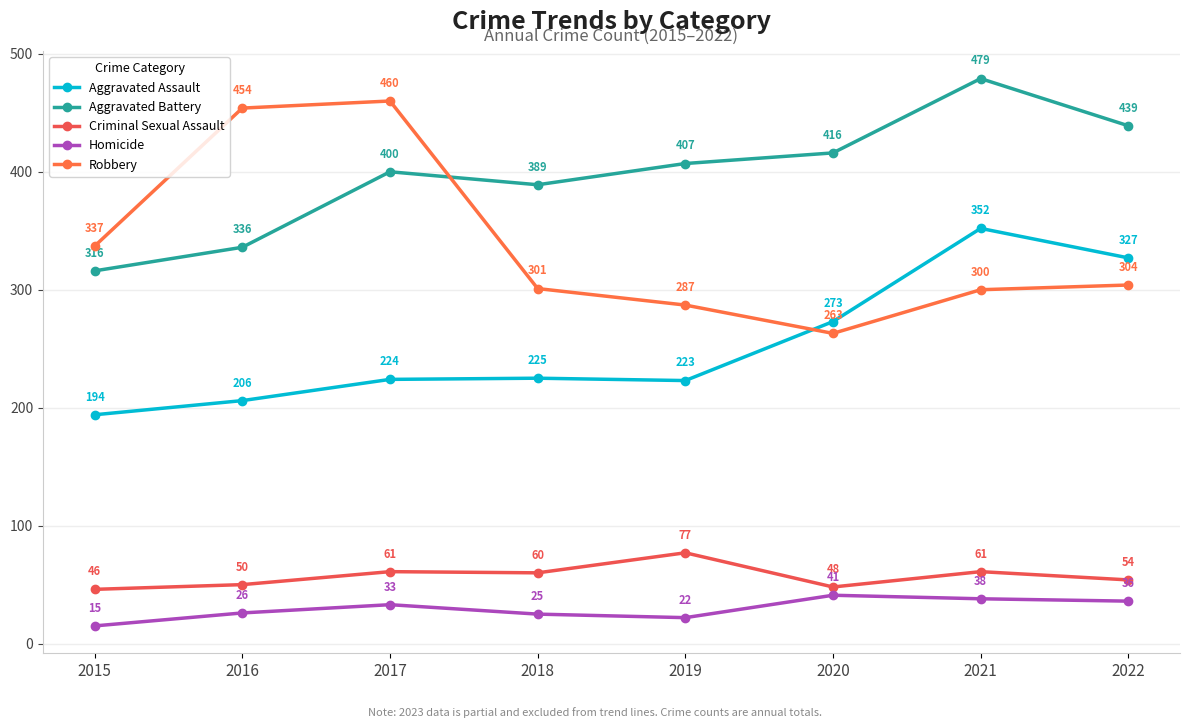

List the labels in order of Aggravated Battery value, smallest first.

2015, 2016, 2018, 2017, 2019, 2020, 2022, 2021